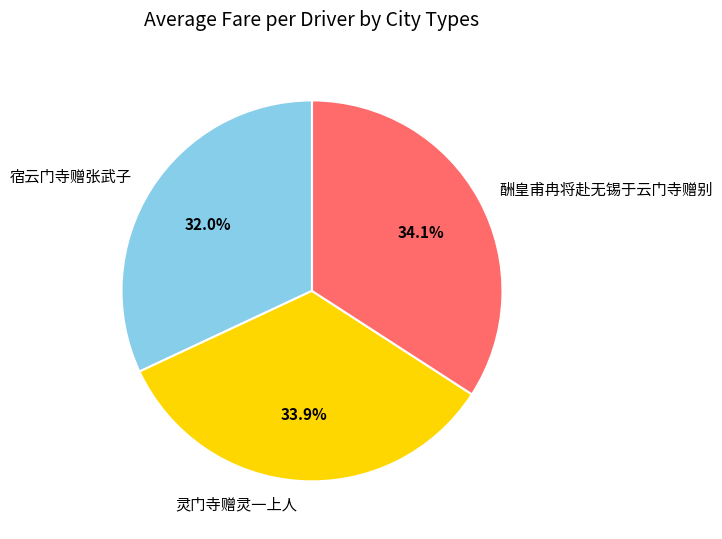

Between 灵门寺赠灵一上人 and 宿云门寺赠张武子, which is larger?

灵门寺赠灵一上人